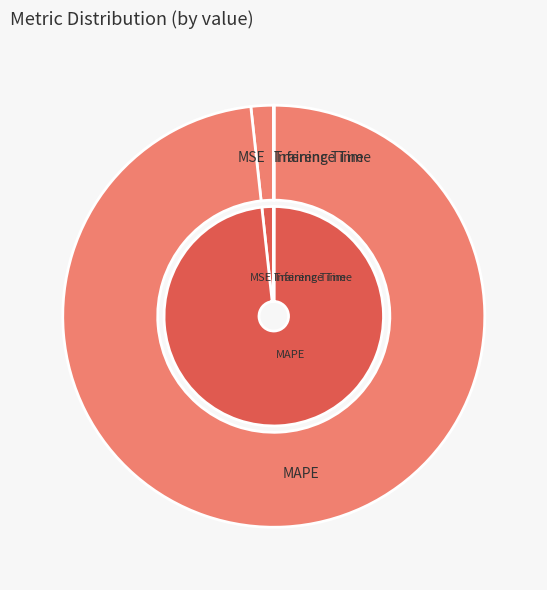

Rank the categories by value from highest to lowest.

MAPE, MSE, Training Time, Inference Time